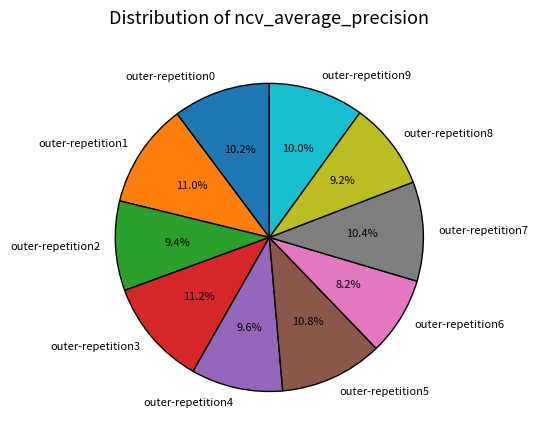

Which slice is the smallest?

outer-repetition6